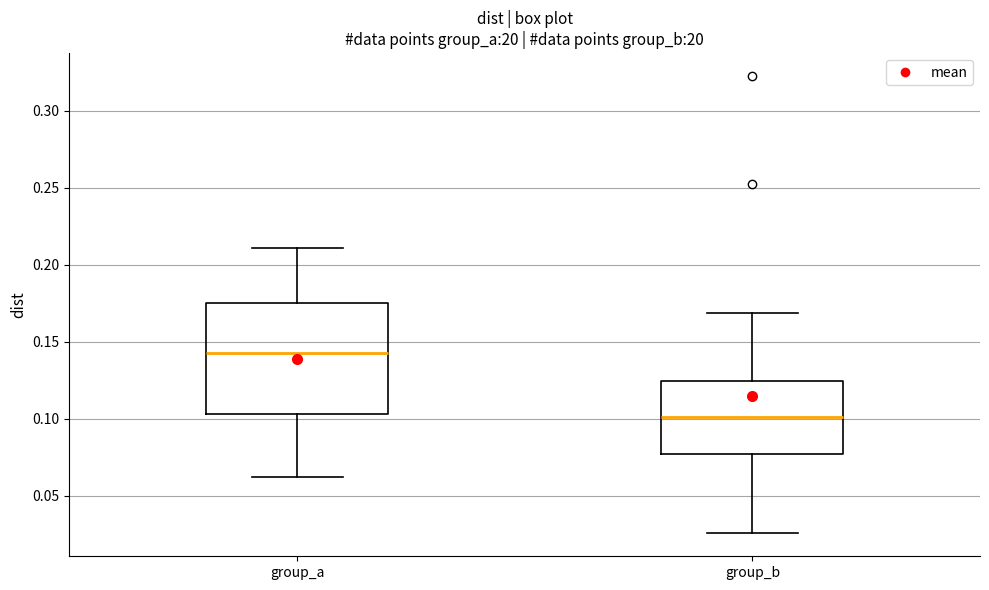

Comparing the boxes themselves (not the whiskers), which one is the tallest?

group_a